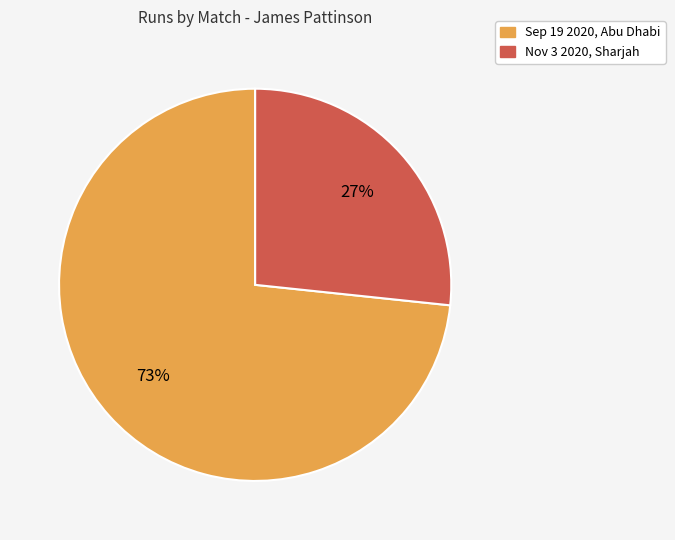

Do Sep 19 2020, Abu Dhabi and Nov 3 2020, Sharjah together represent more than half of the pie?

Yes